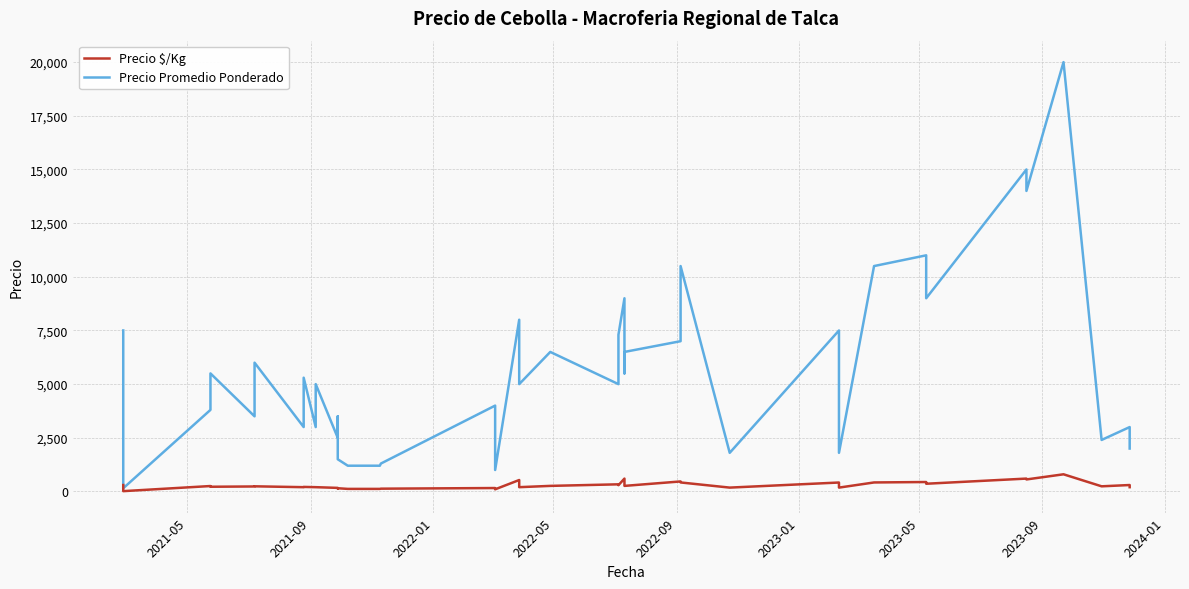

True or false: Precio $/Kg has more than 0 points higher than both neighbors.

True